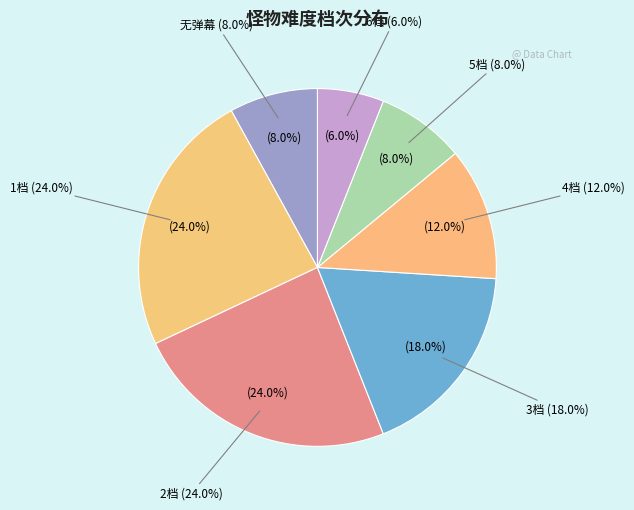

What is the ratio of the value at 6档 to the value at 4档?

0.5